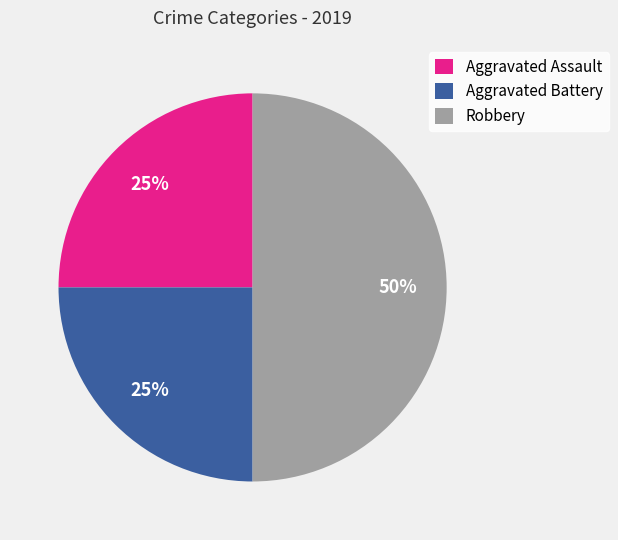

How many slices are in this pie chart?

3